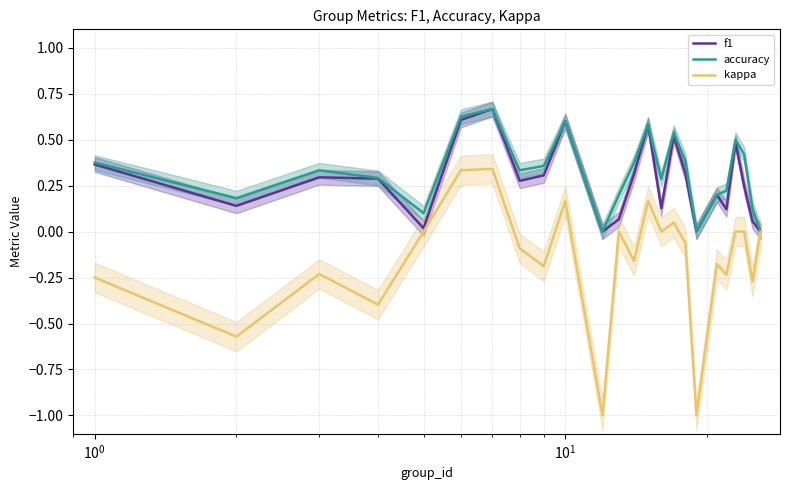

Count the number of categories in the chart.

24